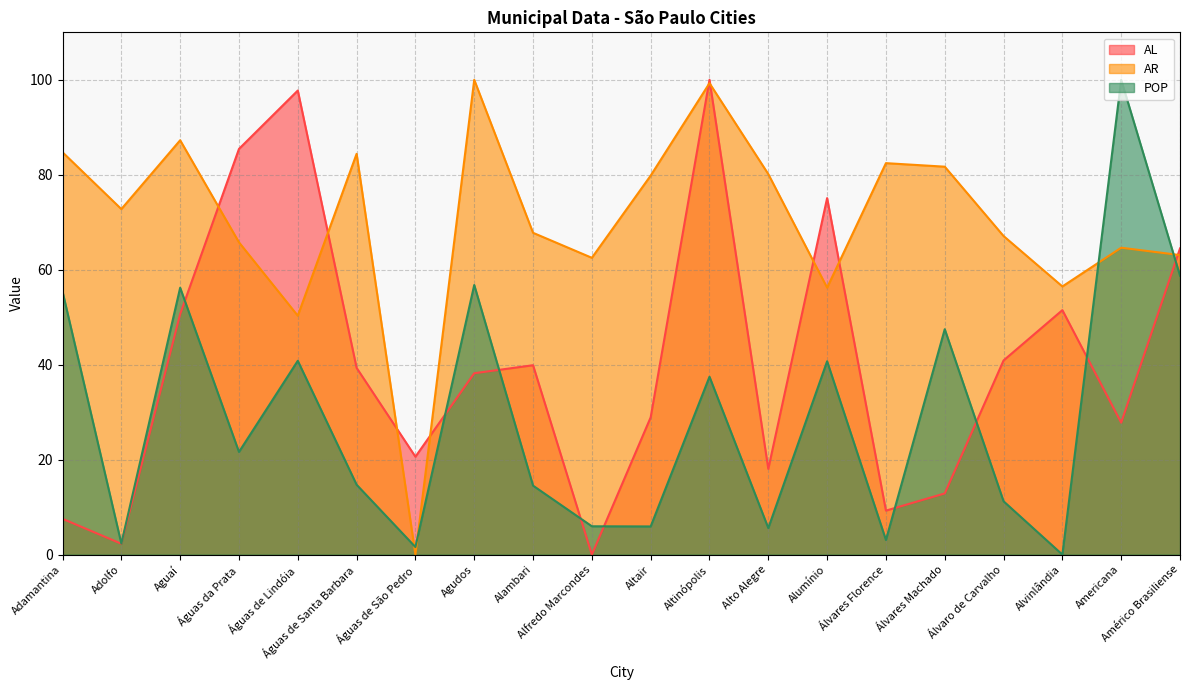

Between Aguaí and Álvaro de Carvalho, which series saw the biggest shift?

POP